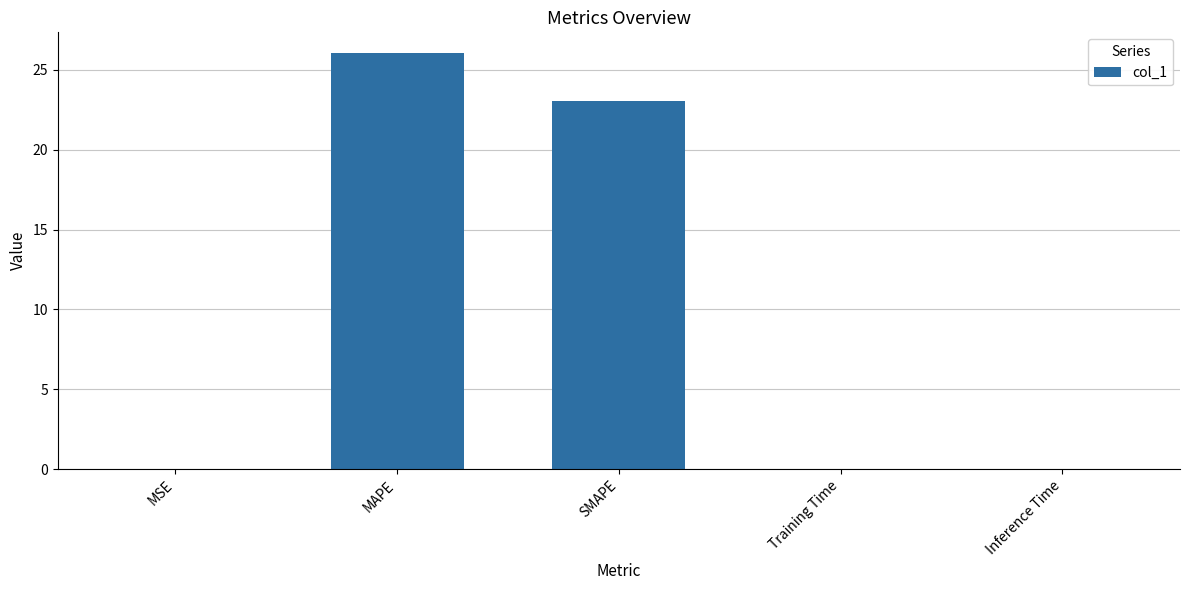

Which has a higher value, Inference Time or SMAPE?

SMAPE